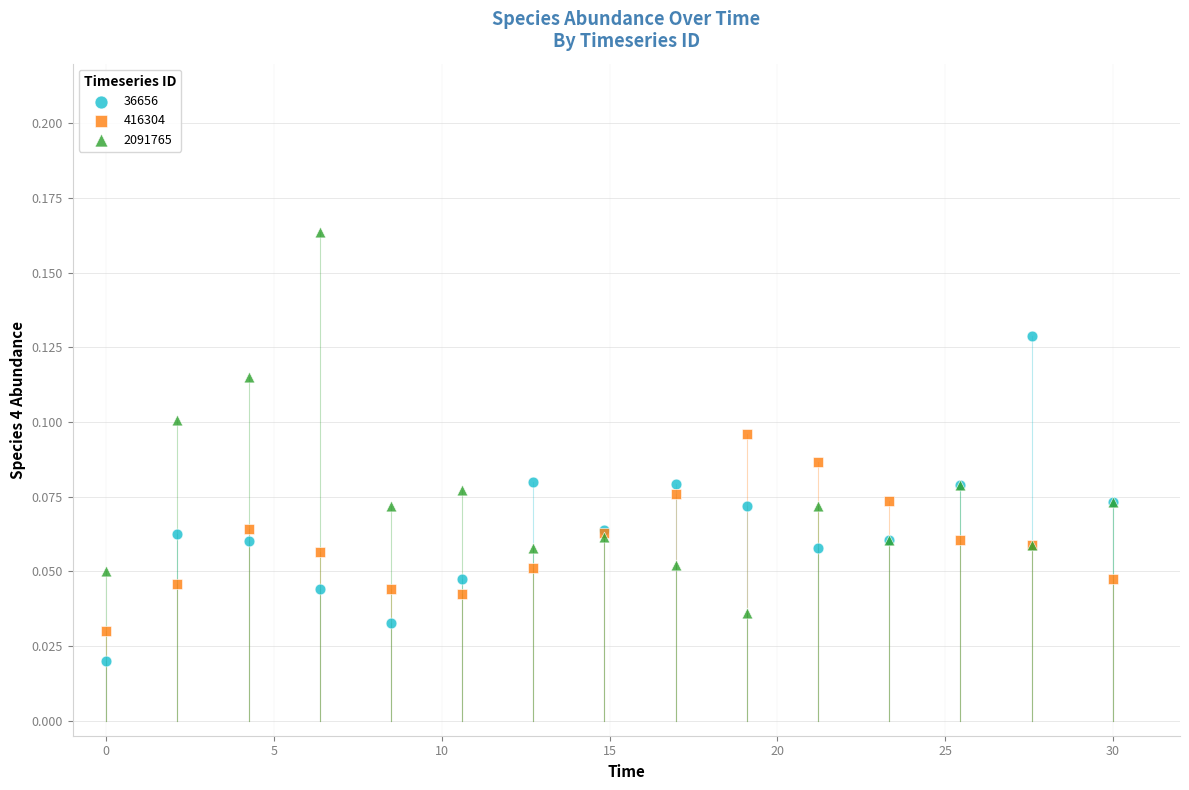

Which series has the largest Y range (max minus min)?

2091765